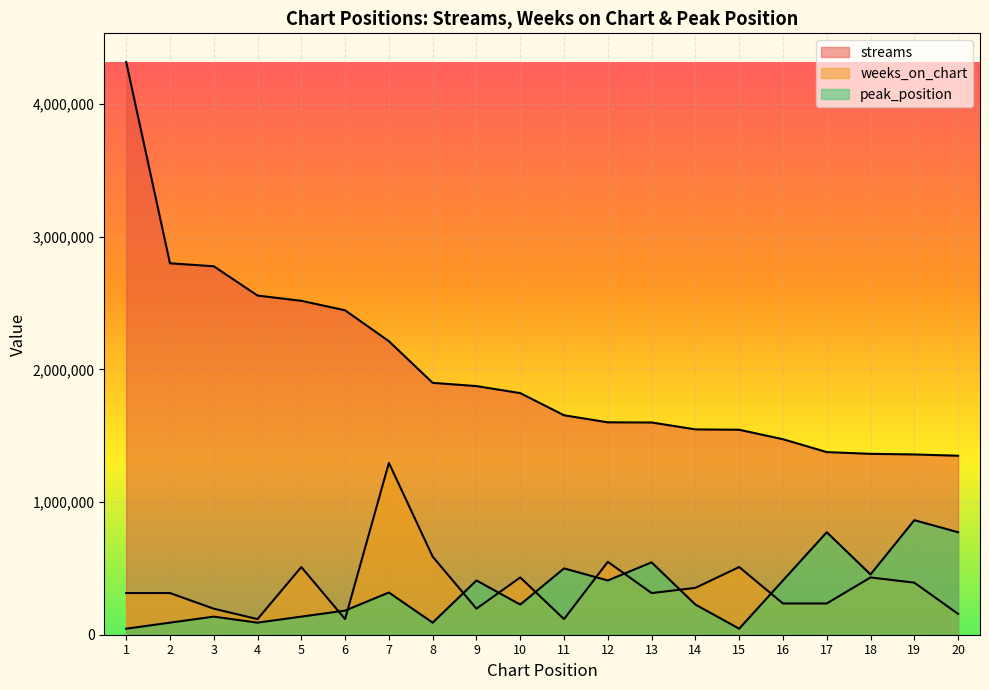

How many interior local peaks does the peak_position series have?

7